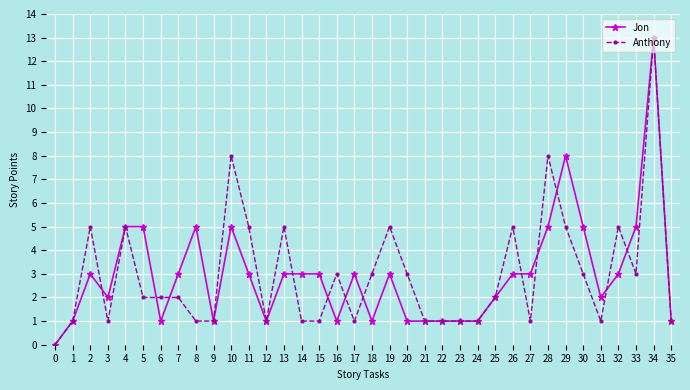

At how many categories does at least one series exceed 7?

4